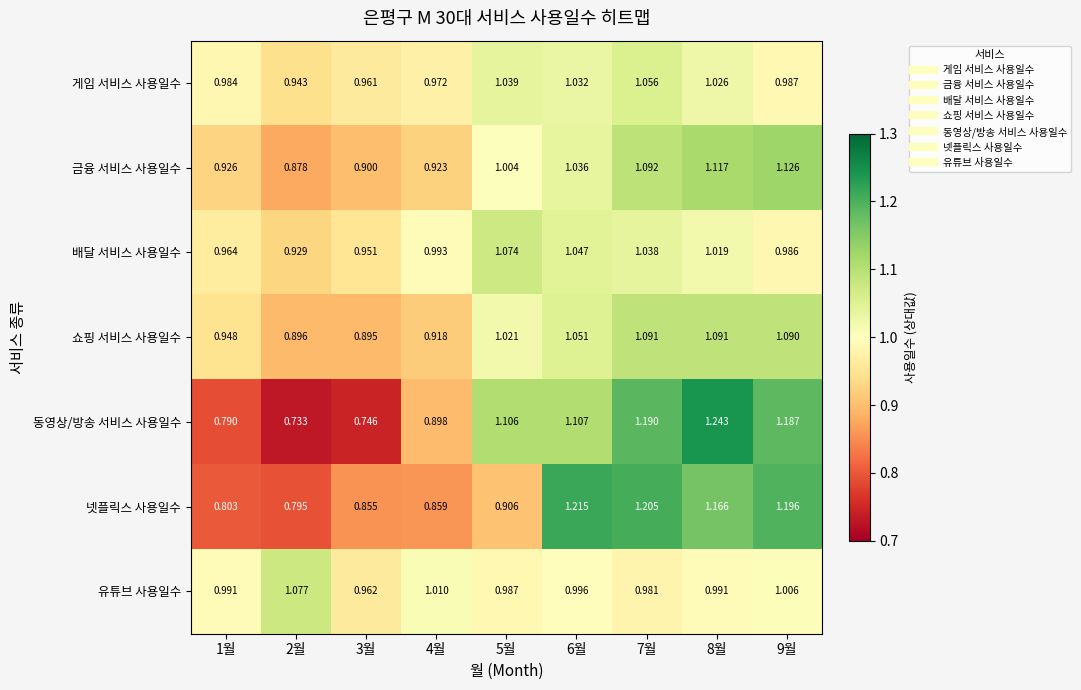

Rank the series by their maximum value, from lowest to highest.

게임 서비스 사용일수, 배달 서비스 사용일수, 유튜브 사용일수, 쇼핑 서비스 사용일수, 금융 서비스 사용일수, 넷플릭스 사용일수, 동영상/방송 서비스 사용일수